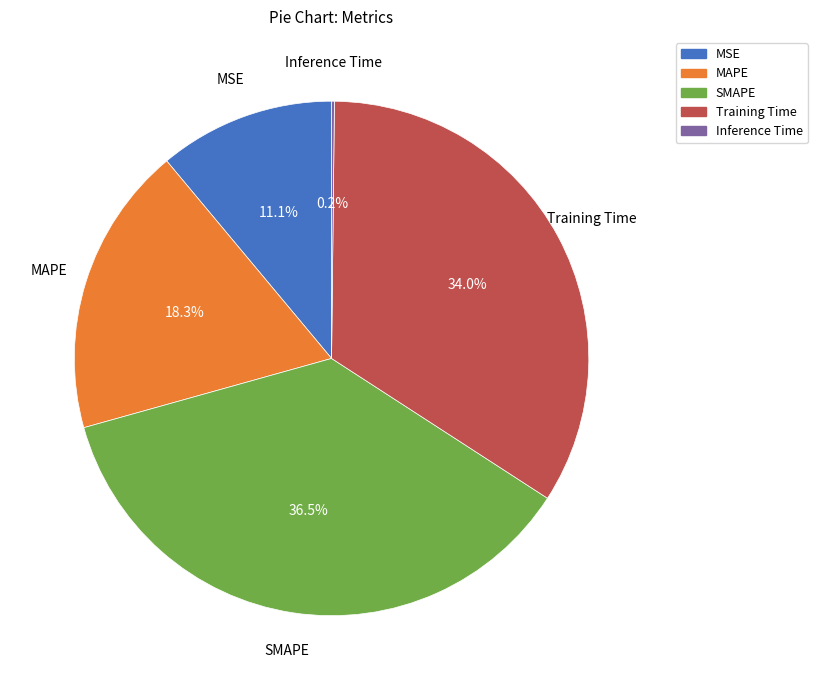

What percentage is the MSE slice, to the nearest percent?

11%